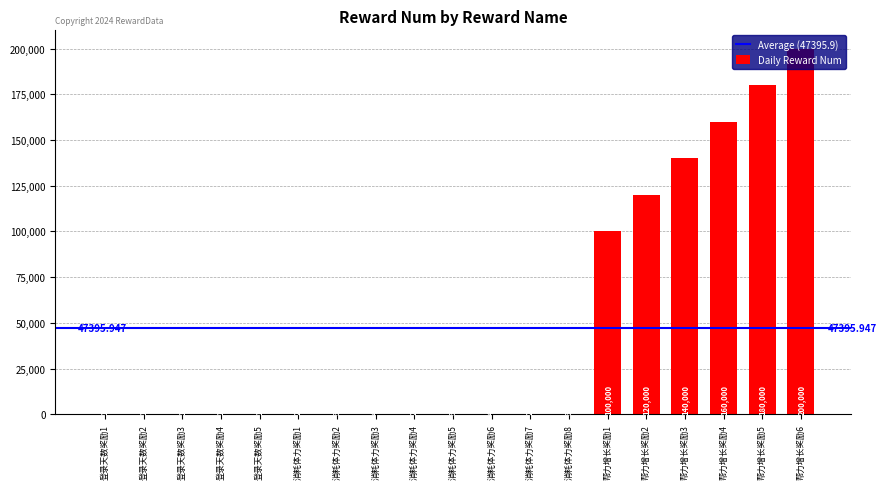

Which has a higher value, 帮力增长奖励2 or 登录天数奖励4?

帮力增长奖励2